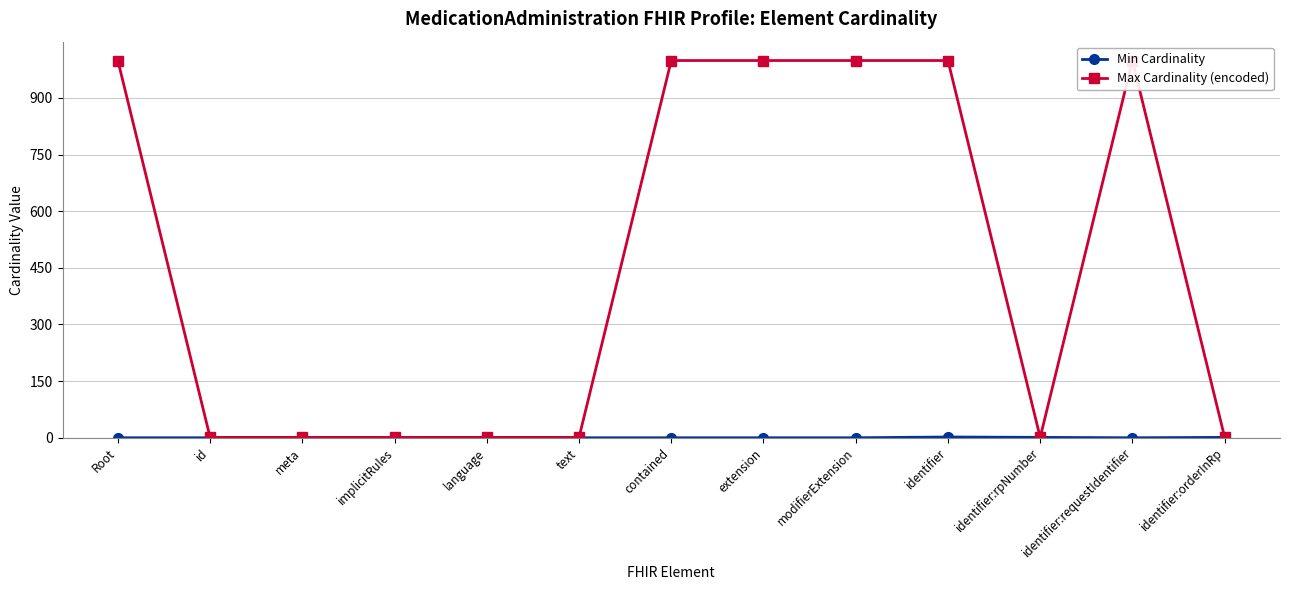

At how many categories does at least one series exceed 628?

6